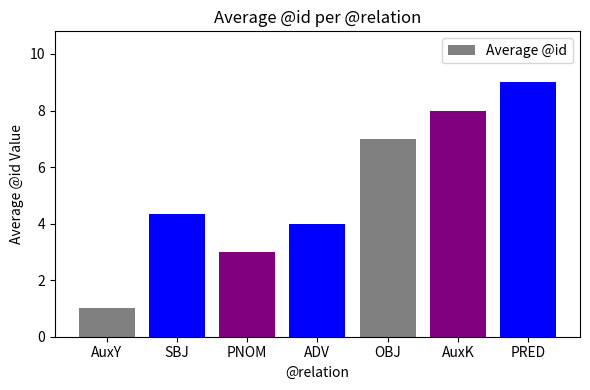

List the labels in order of value, largest first.

PRED, AuxK, OBJ, SBJ, ADV, PNOM, AuxY